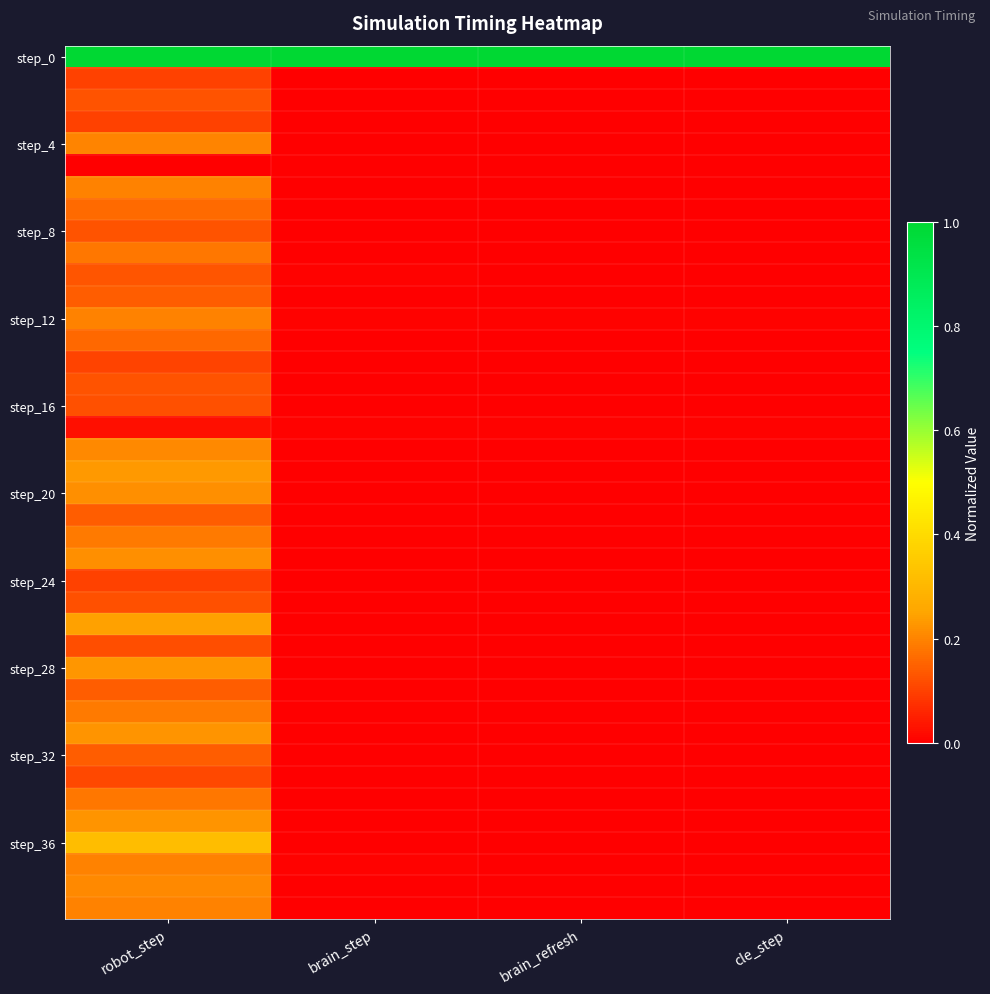

At how many categories does at least one series exceed 0?

4